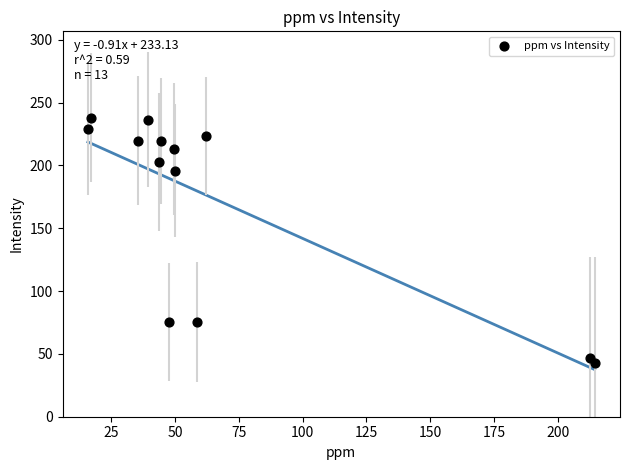

What Y value in the scatter plot is closest to 140?

195.9